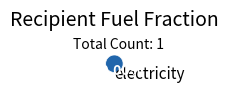

Is there a majority slice in this chart?

Yes